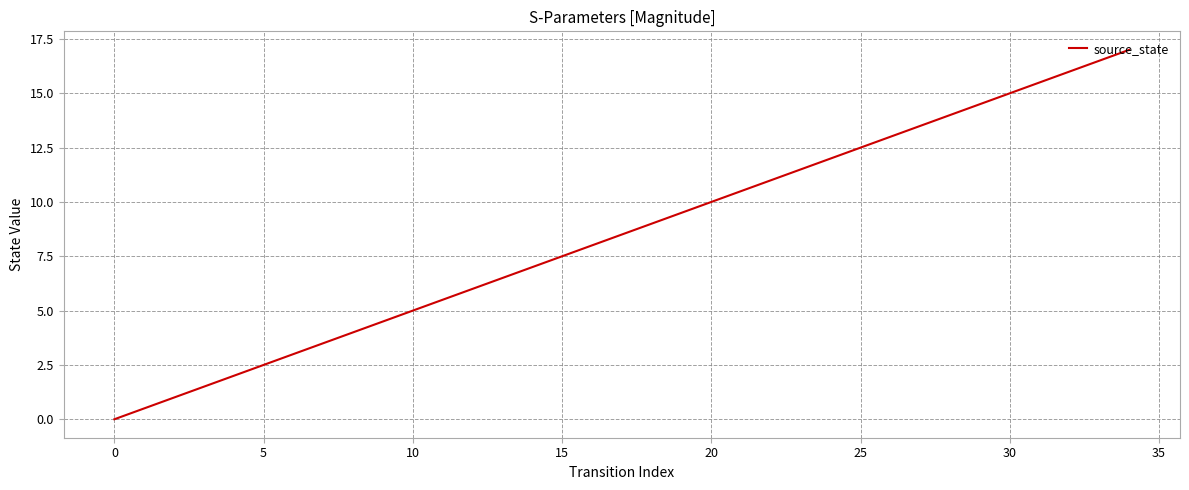

What is the greatest value displayed?

17